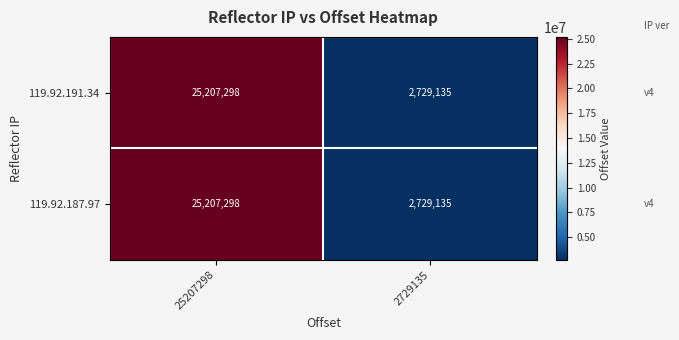

Reading left to right, transcribe all the data shown in this chart.

119.92.191.34: 25207298=25207298	2729135=2729135
119.92.187.97: 25207298=25207298	2729135=2729135